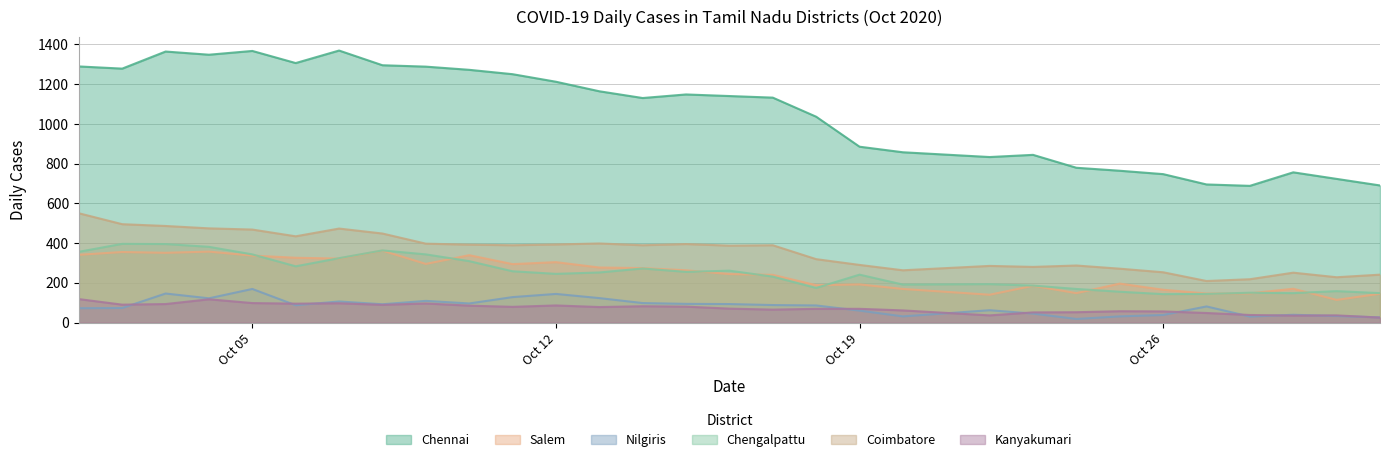

At which label does Salem reach its peak?

2020-10-08